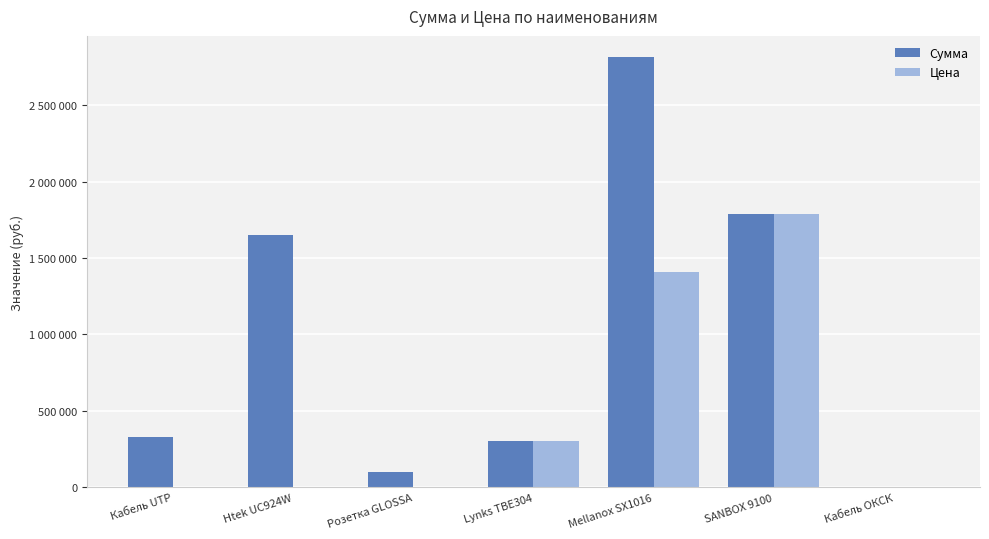

Rank the categories by Цена value from highest to lowest.

SANBOX 9100, Mellanox SX1016, Lynks TBE304, Htek UC924W, Розетка GLOSSA, Кабель UTP, Кабель ОКСК